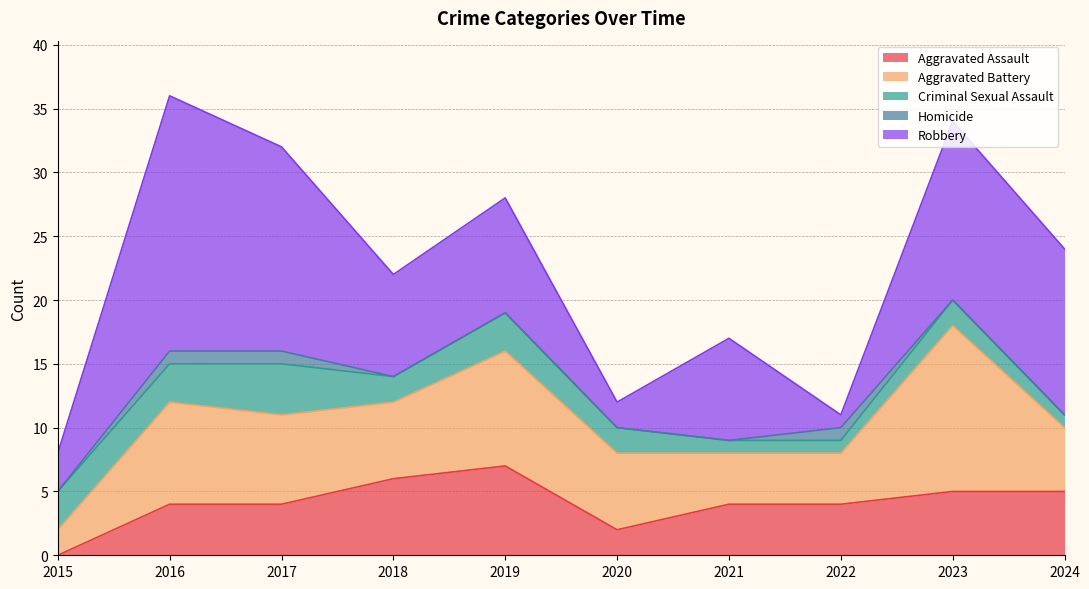

At which category is the sum across all series the highest?

2016